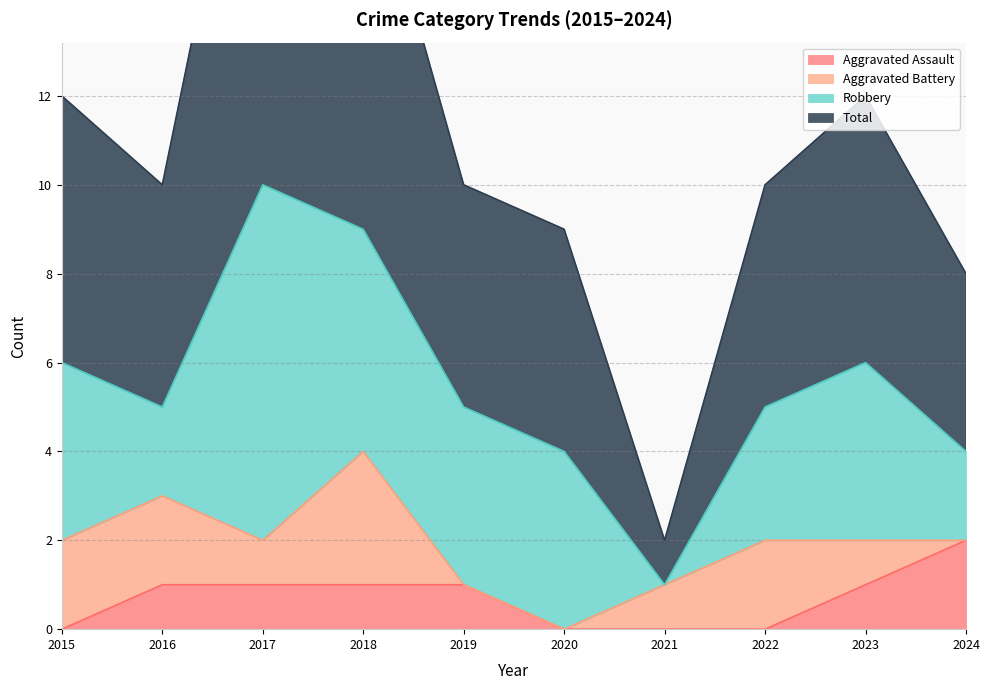

What is the spread (max minus min) of values at 2024?

6